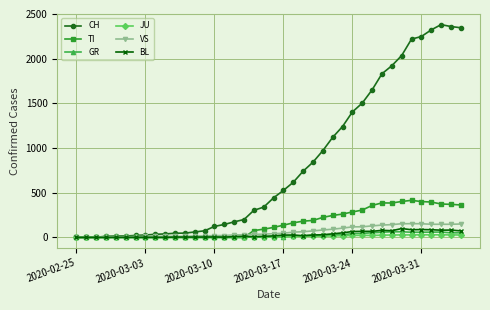

At how many categories does at least one series exceed 1148?

13